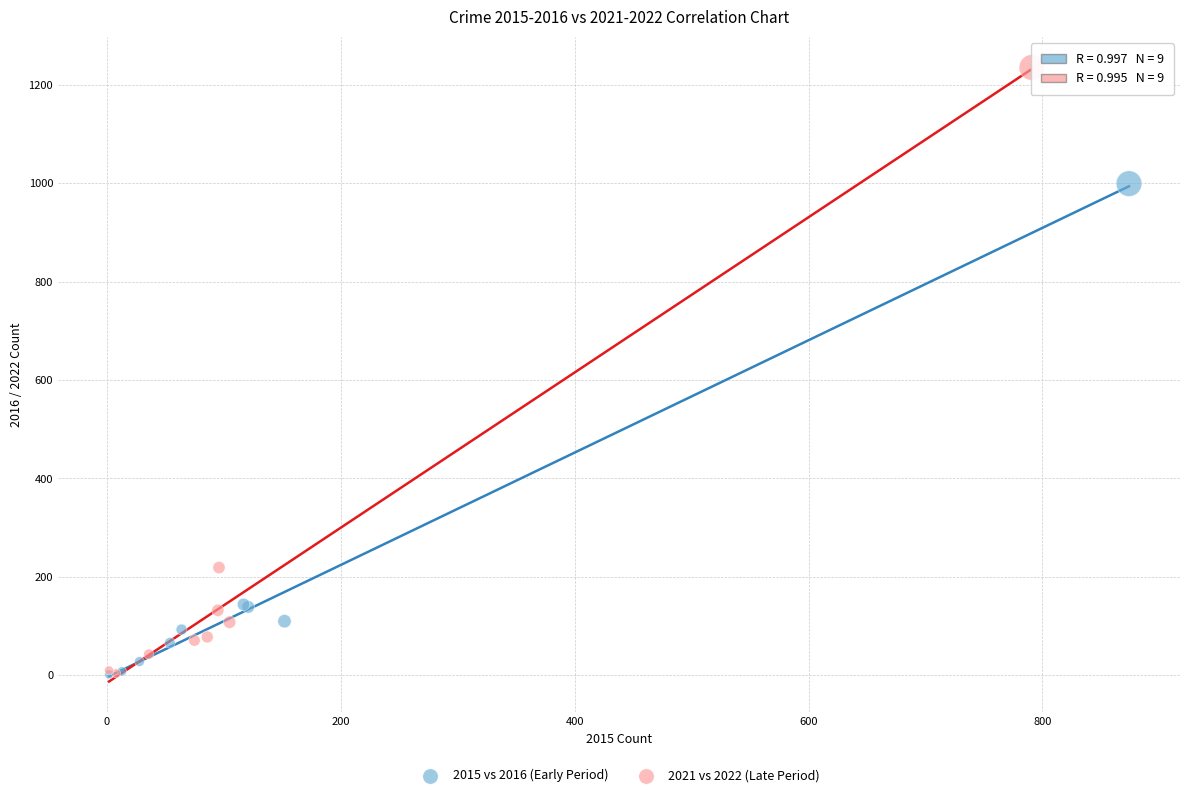

Which series has the widest spread of Y values?

2021 vs 2022 (Late Period)